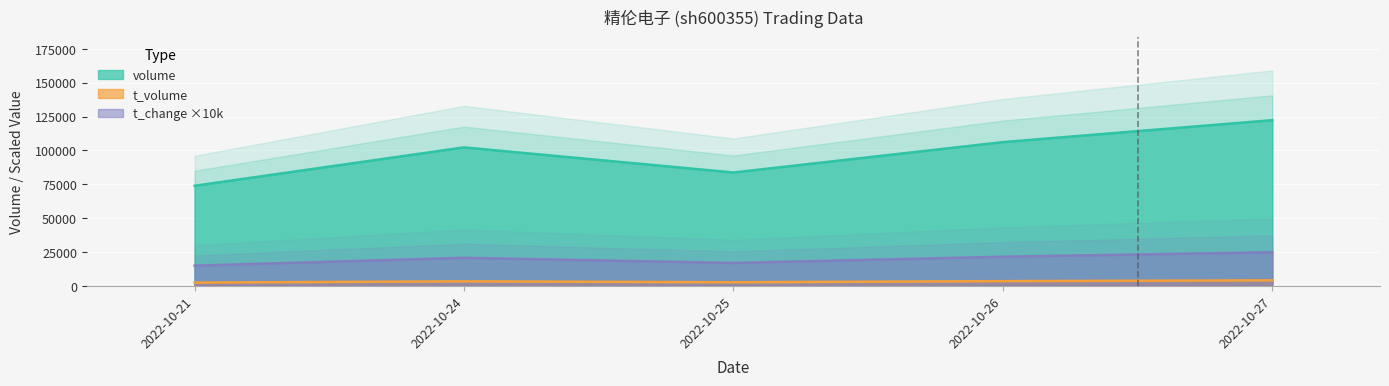

True or false: volume and t_volume intersect in this chart.

False